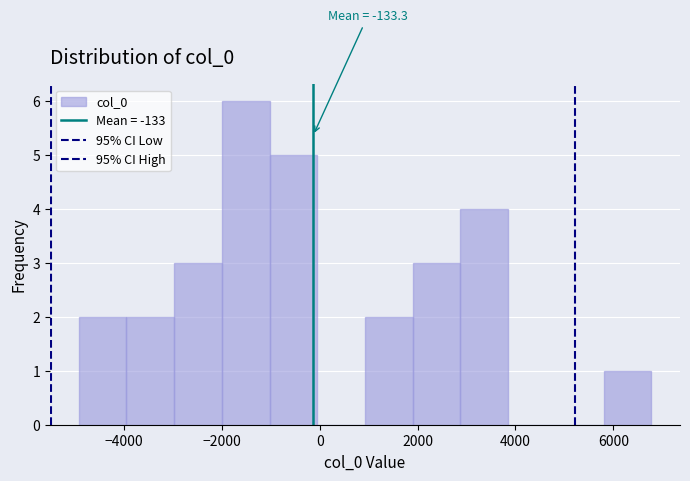

Which range on the x-axis has the tallest bar?

-2000 to -1000